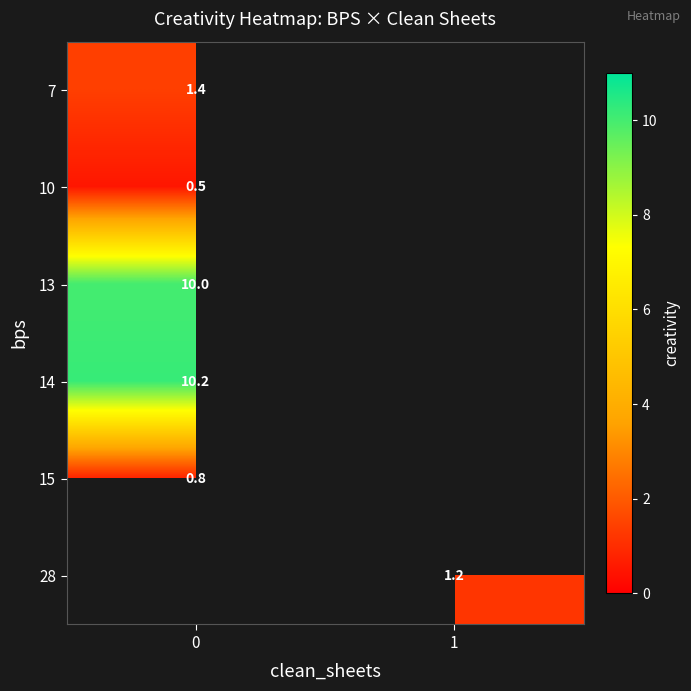

Is it true that 28 equals 2.1 at 1?

False